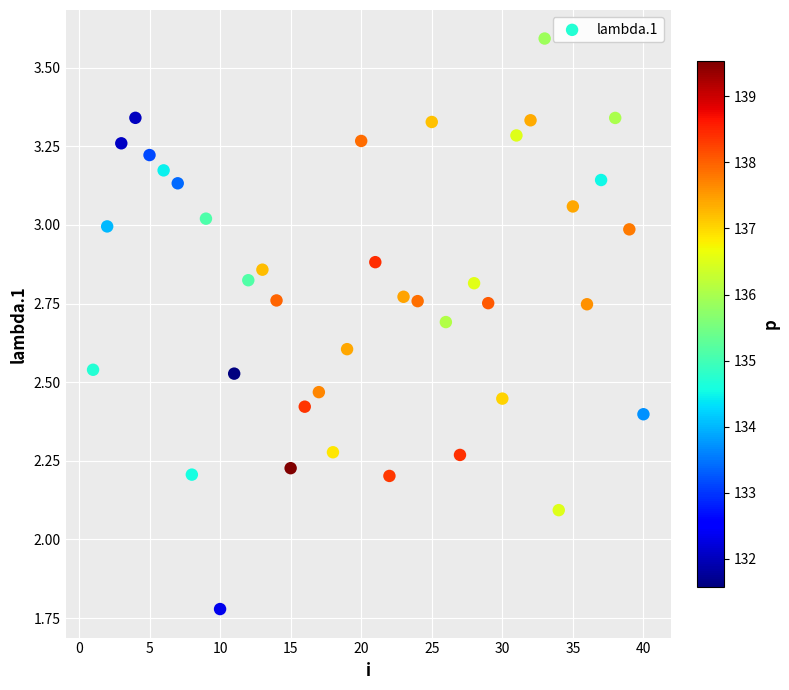

What Y value in the scatter plot is closest to 2?

2.1